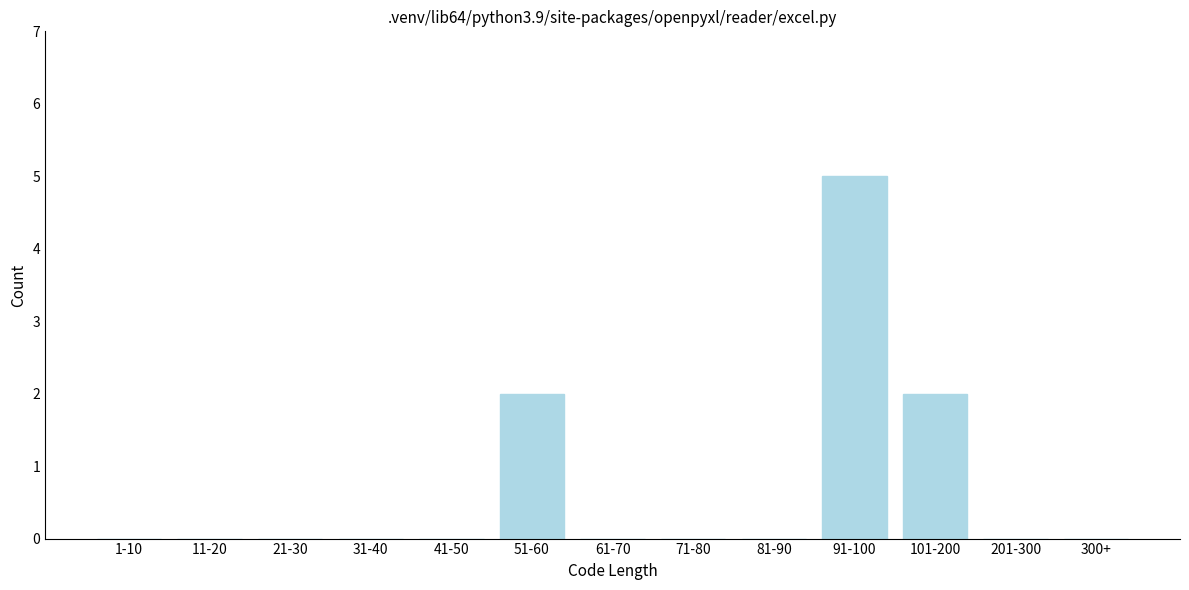

Reading left to right, list all the values displayed in this chart.

1-10=0	11-20=0	21-30=0	31-40=0	41-50=0	51-60=2	61-70=0	71-80=0	81-90=0	91-100=5	101-200=2	201-300=0	300+=0